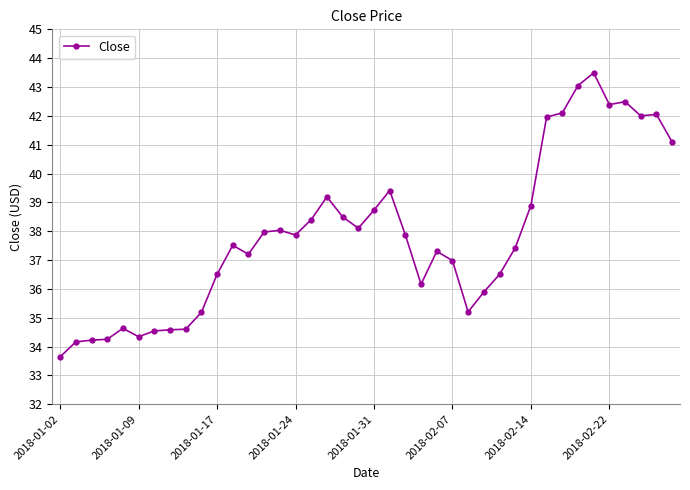

What is the greatest value displayed?

43.5